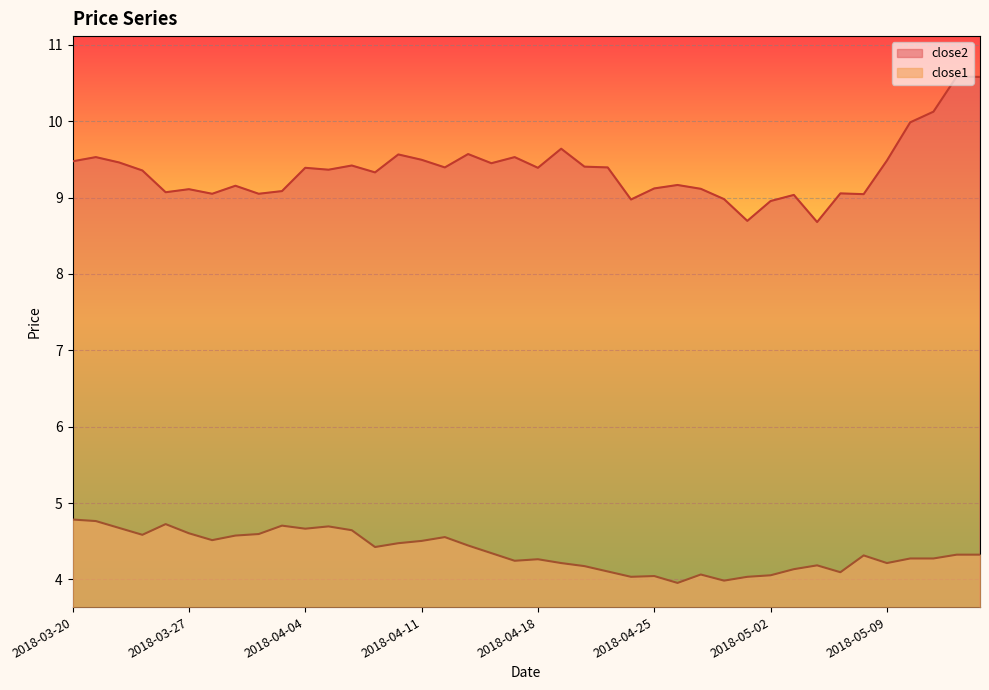

What is the maximum value shown in the chart?

10.6